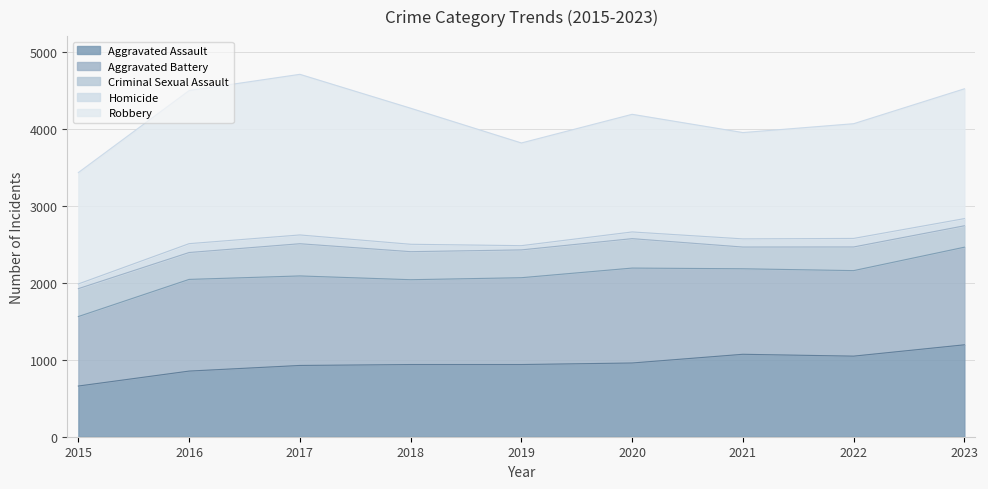

Rank the categories by Homicide value from lowest to highest.

2019, 2015, 2020, 2023, 2018, 2021, 2022, 2017, 2016